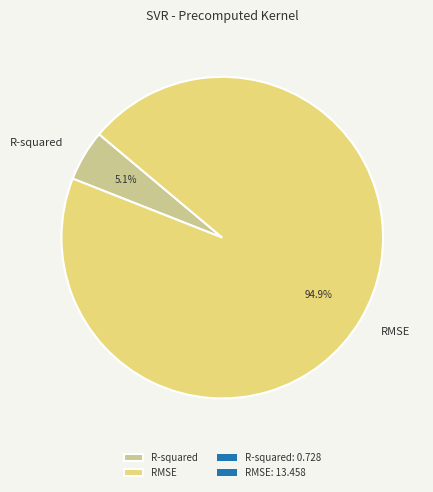

Is there a majority slice in this chart?

Yes